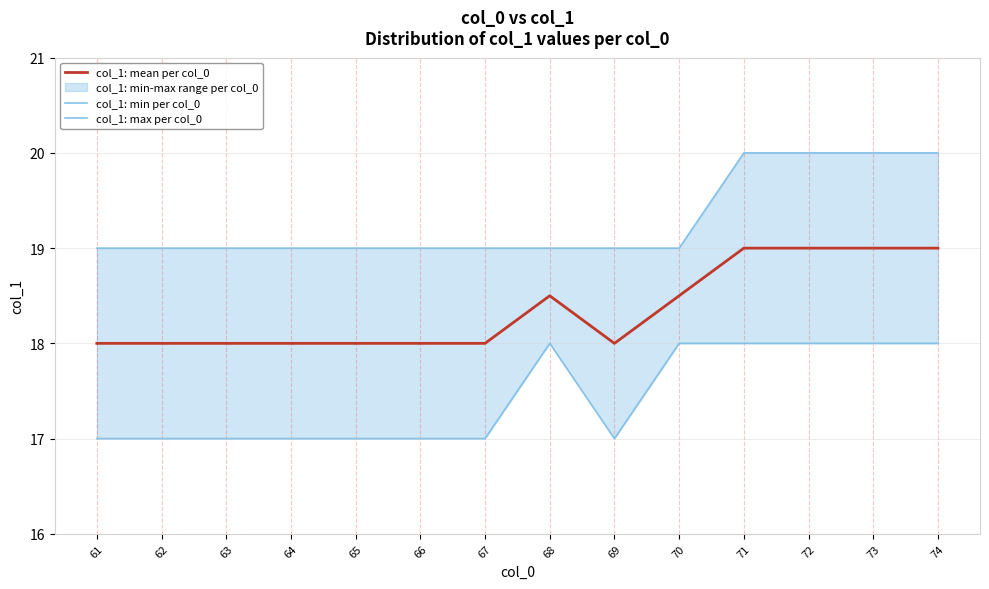

At which category does the chart reach its peak across all series?

71